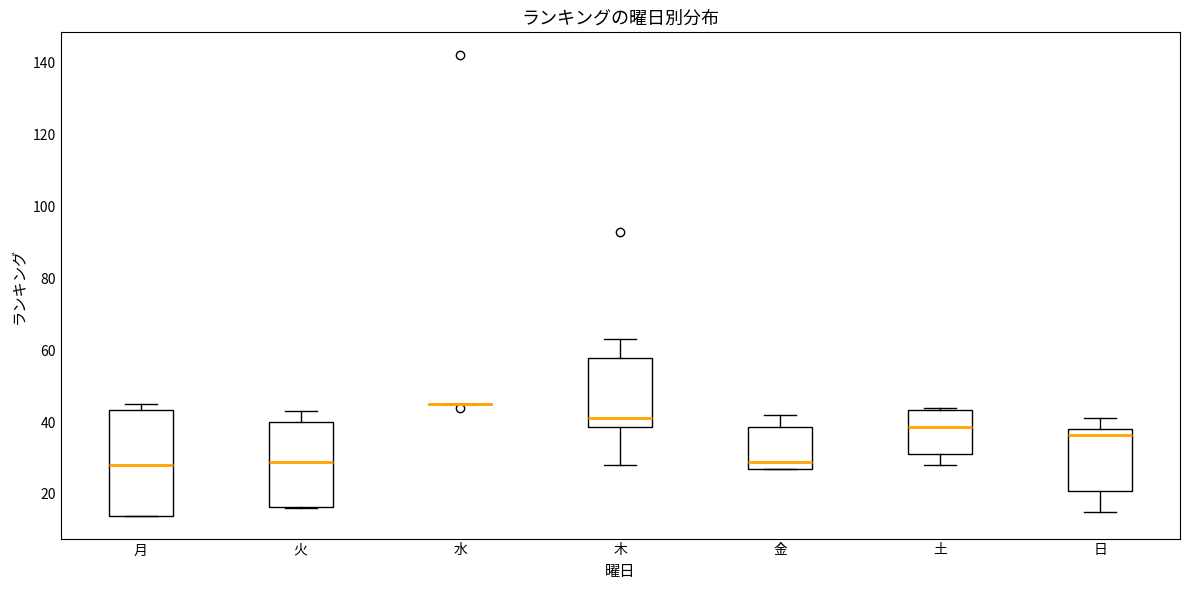

Reading left to right, read every box against the y-axis: the position of its median line, the range the box covers, and the ends of its whiskers. The values are not printed on the chart, so give them approximately, as read against the axis.

月: median 28, box 14 to 44, whiskers 14 to 46
火: median 30, box 16 to 40, whiskers 16 to 44
水: box collapsed to a line at 46, whiskers 46 to 46
木: median 42, box 38 to 58, whiskers 28 to 64
金: median 30, box 28 to 38, whiskers 28 to 42
土: median 38, box 32 to 44, whiskers 28 to 44
日: median 36, box 20 to 38, whiskers 16 to 42